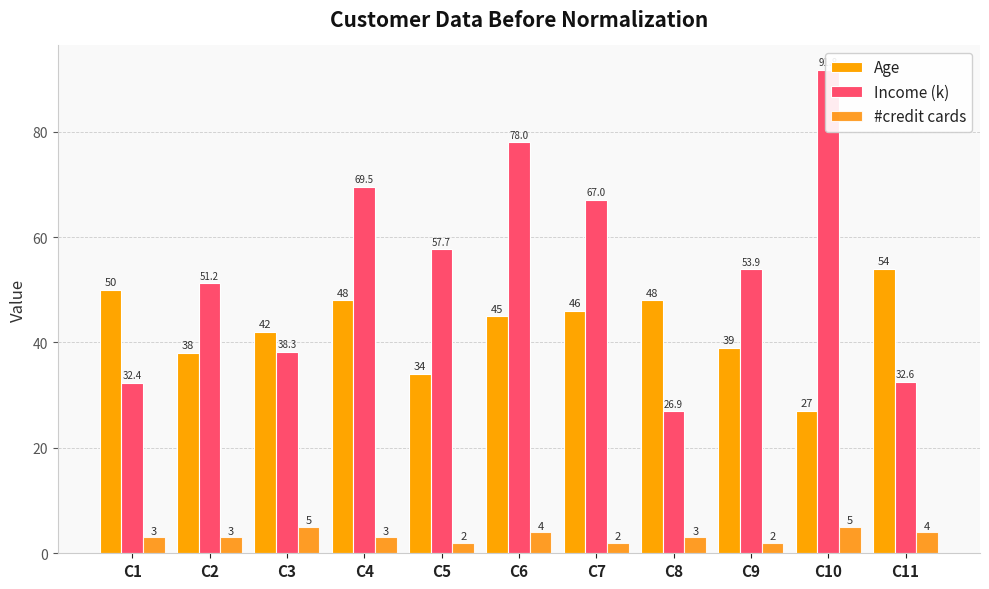

How many values in the #credit cards series are below 3?

3